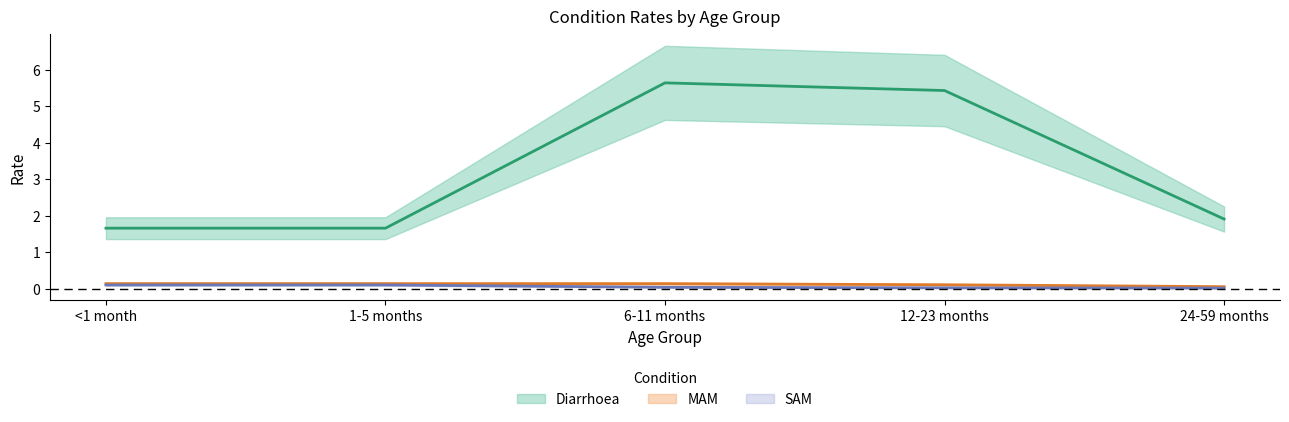

What is the total value across all series at <1 month?

1.9